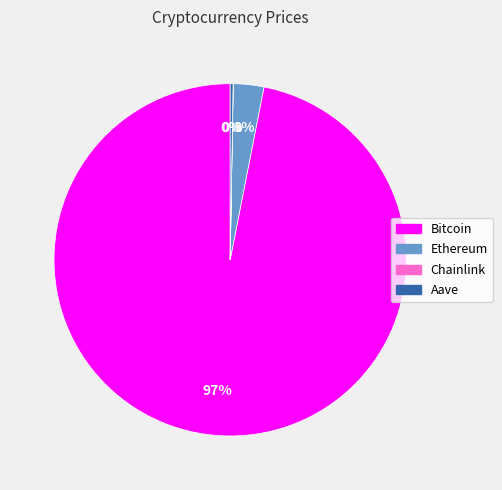

True or false: Bitcoin accounts for 88% of the total.

False